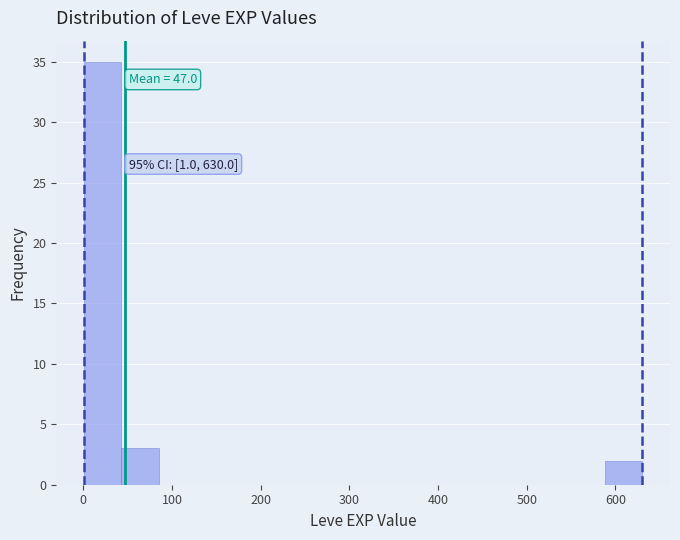

Which range on the x-axis has the tallest bar?

0 to 40